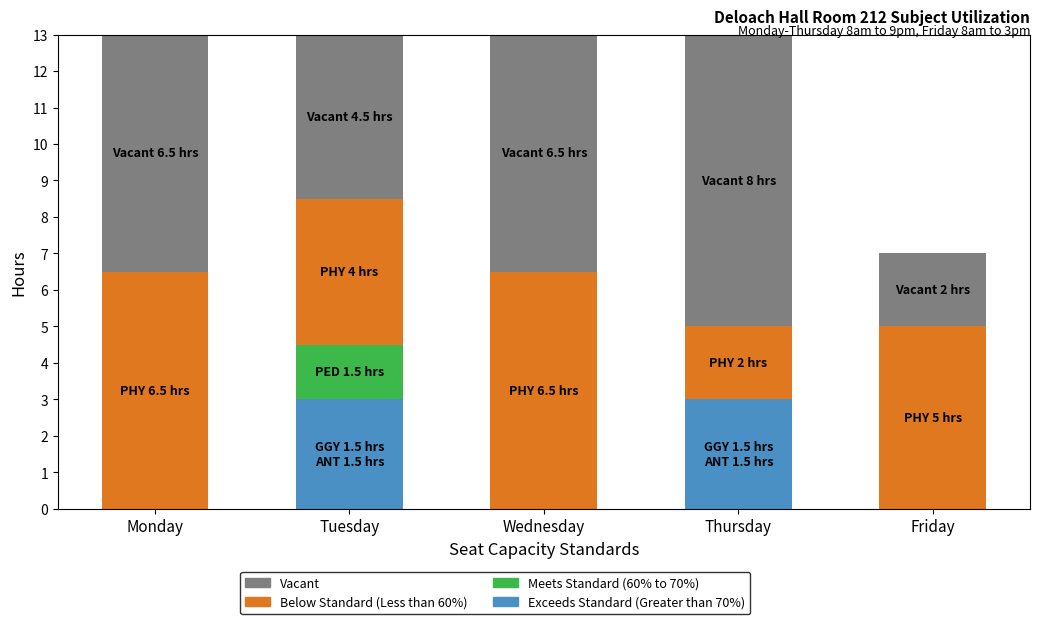

What is the sum of all Exceeds Standard (Greater than 70%) values?

6.0